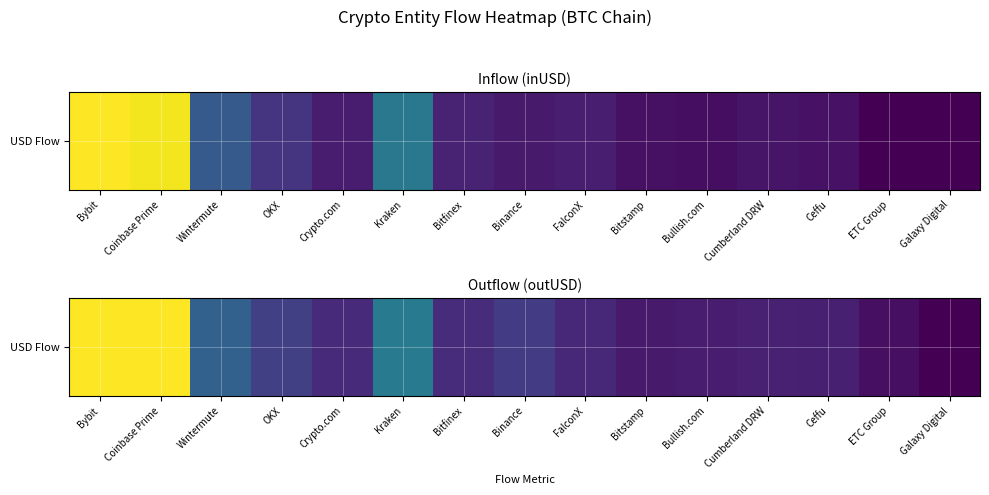

Reading left to right, extract all data points from this chart.

20748656679.5	20674664808.6	6477756642.4	3945424685.4	2479782684.1	8452817504.8	2655665210.7	3665737160.0	2382273641.5	1494389069.4	1597489015.5	1888410884.7	1822643721.4	861616576.0	0.0